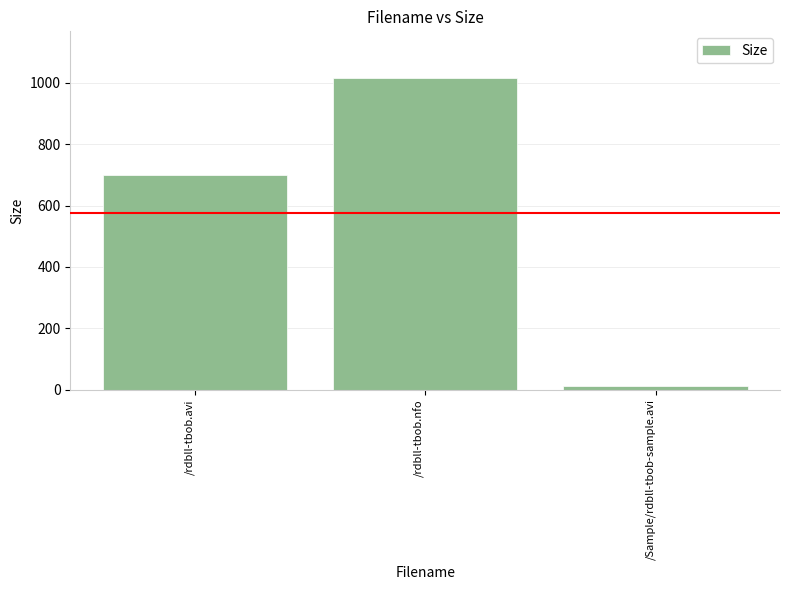

Count the number of values greater than 699.

2